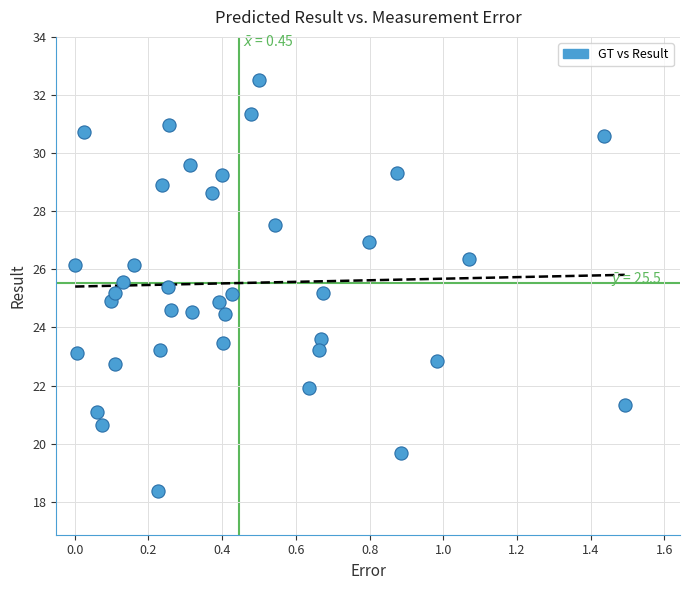

What is the range of X values (max minus min)?

1.5